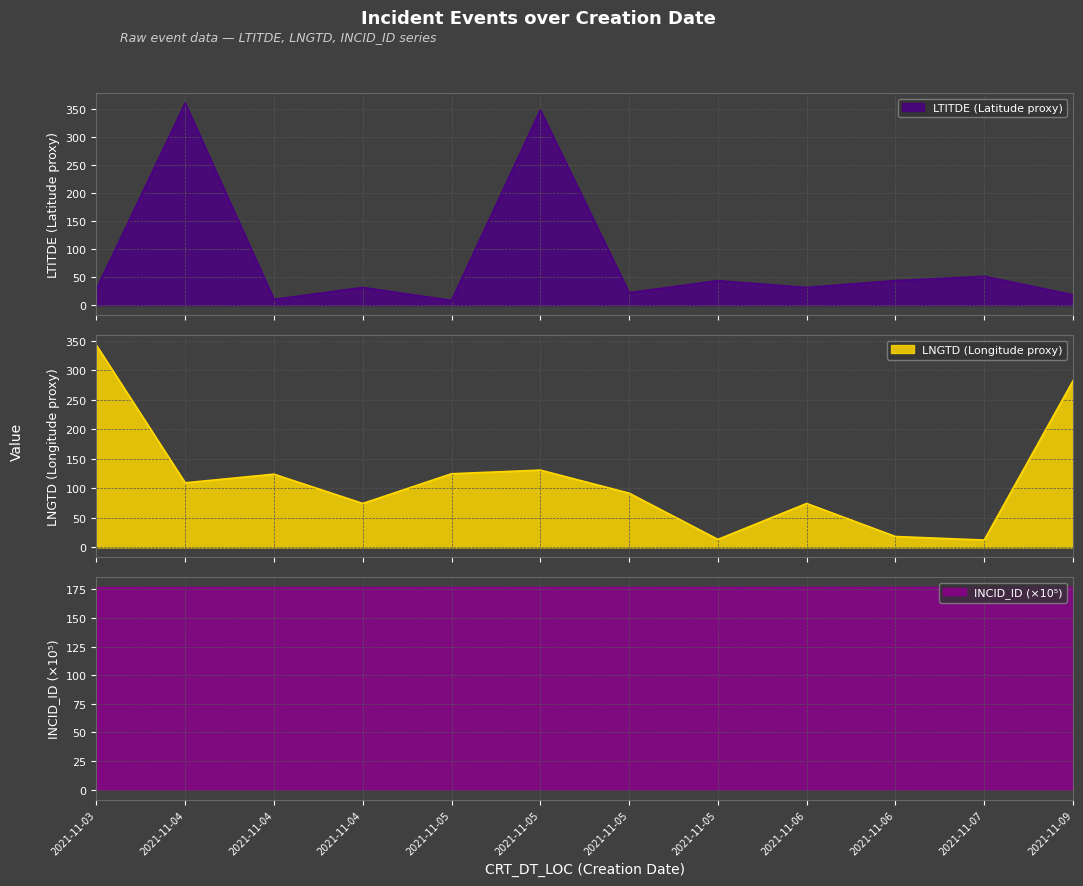

True or false: LNGTD has more than 0 interior local peaks.

True